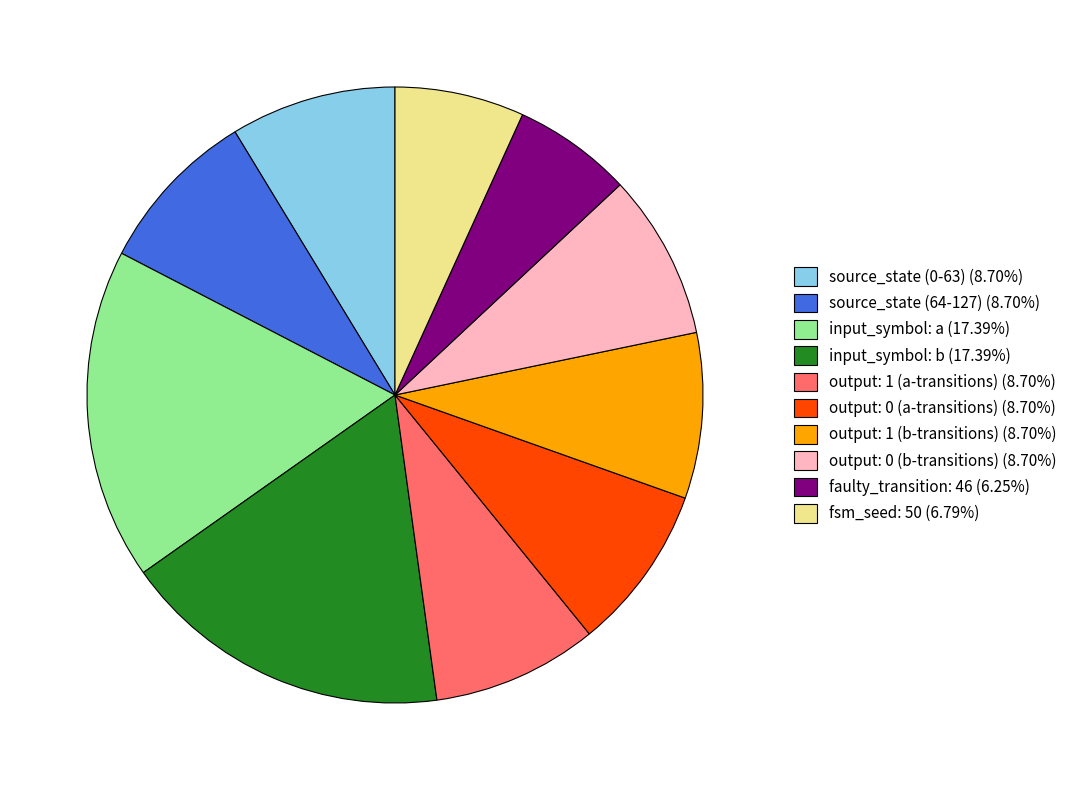

Do faulty_transition: 46 (6.25%) and input_symbol: b (17.39%) together represent more than half of the pie?

No